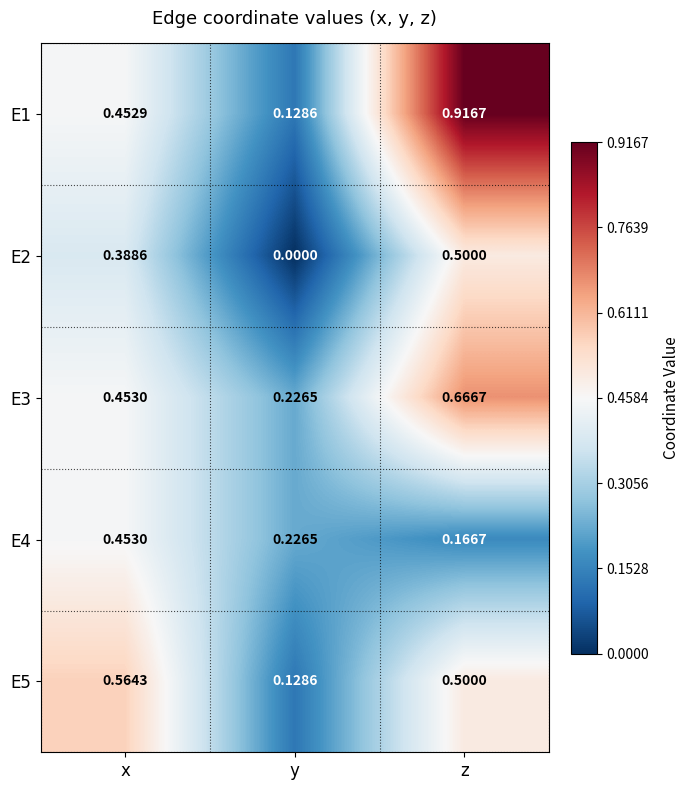

At how many categories does at least one series exceed 0?

3